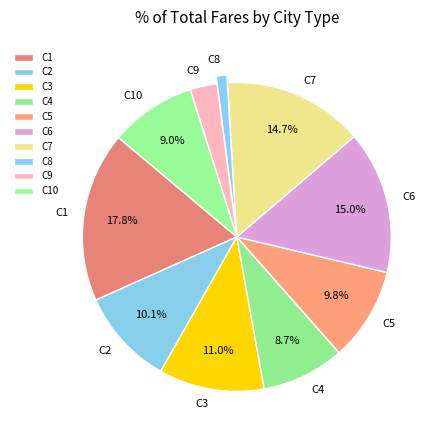

What is the smallest slice in the pie chart?

C8